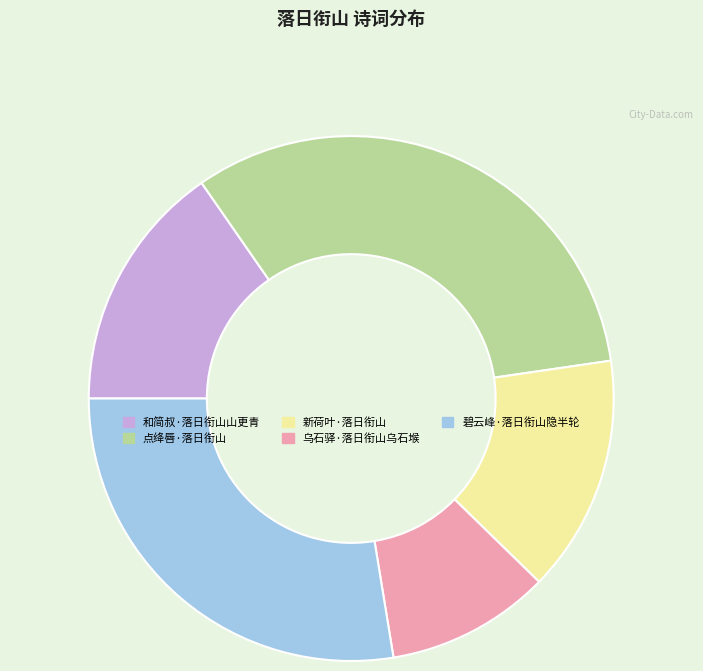

Does 和简叔·落日衔山山更青 account for over 50% of the chart?

No